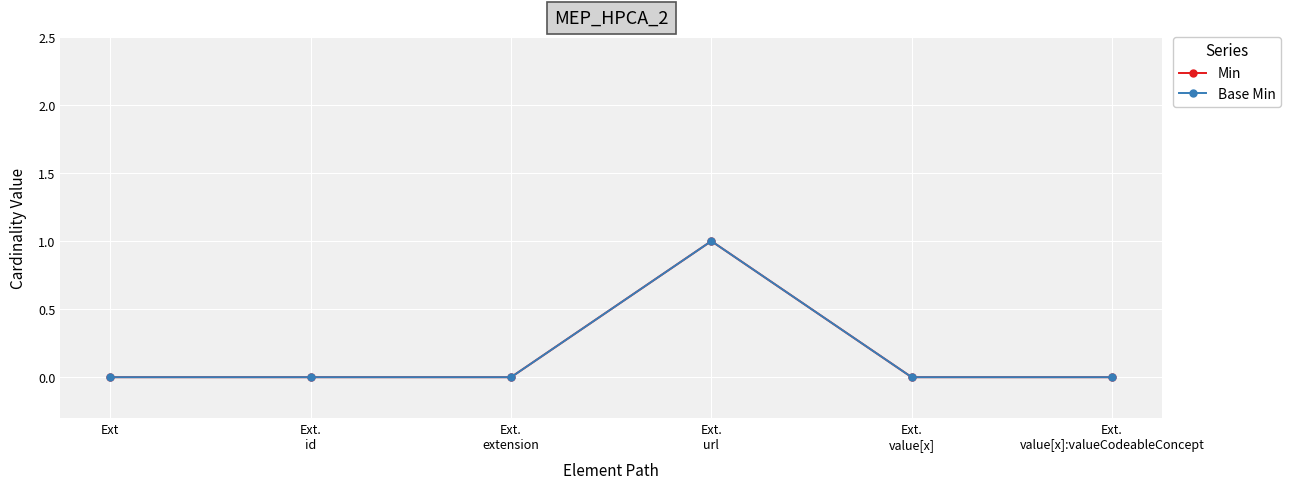

What is the label of the 5th point from the left?

Ext.
value[x]